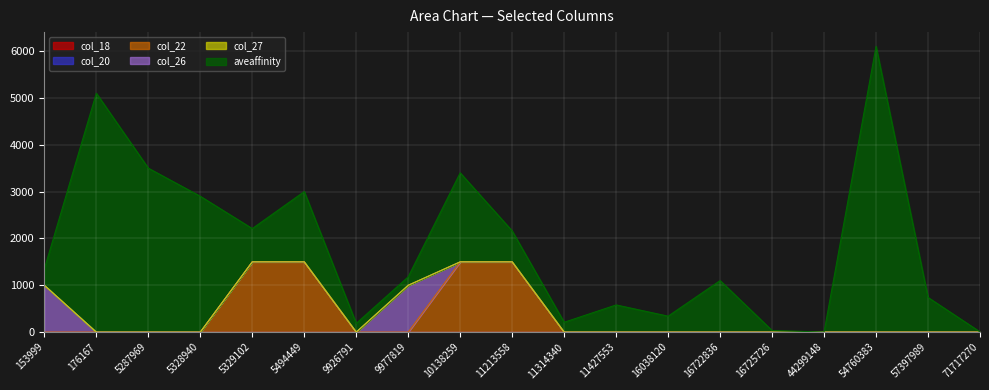

Which category has the lowest value in the col_18 series?

153999